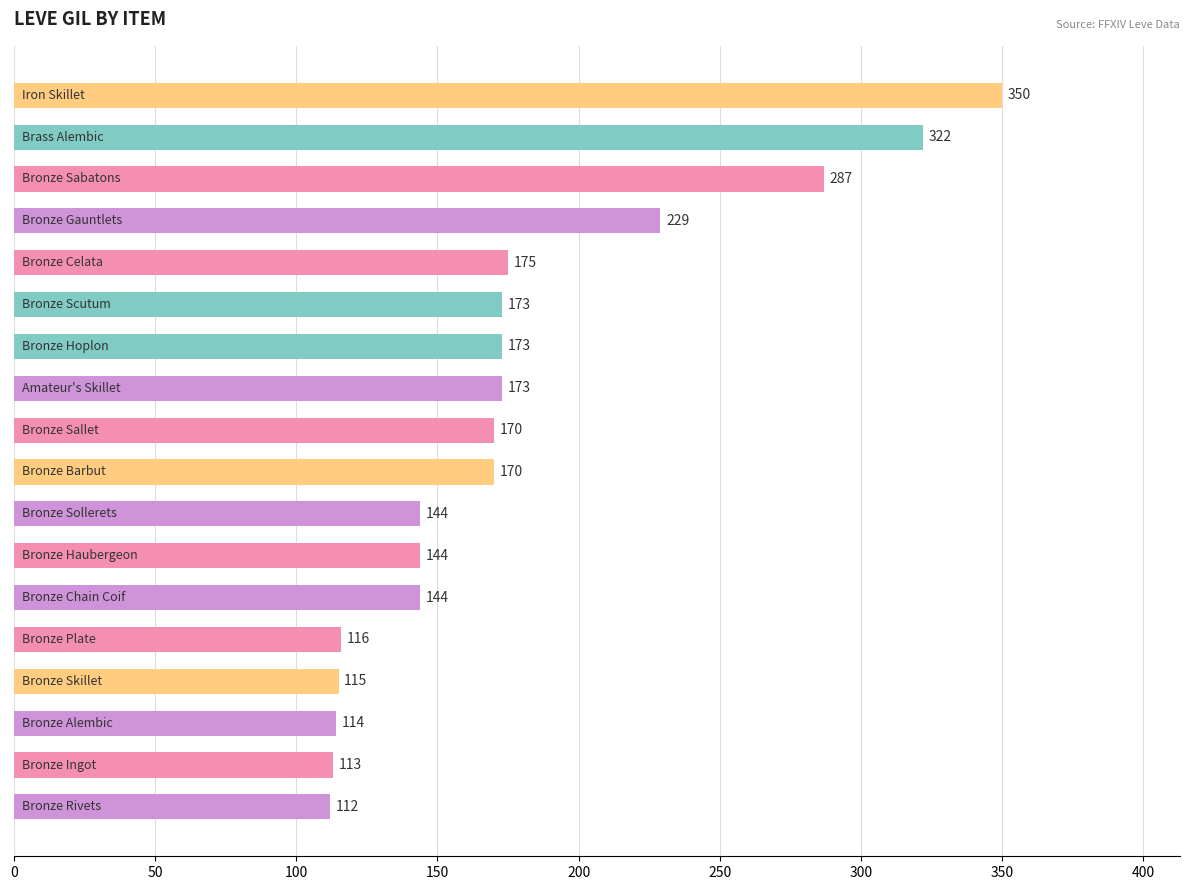

What is the smallest value displayed?

112